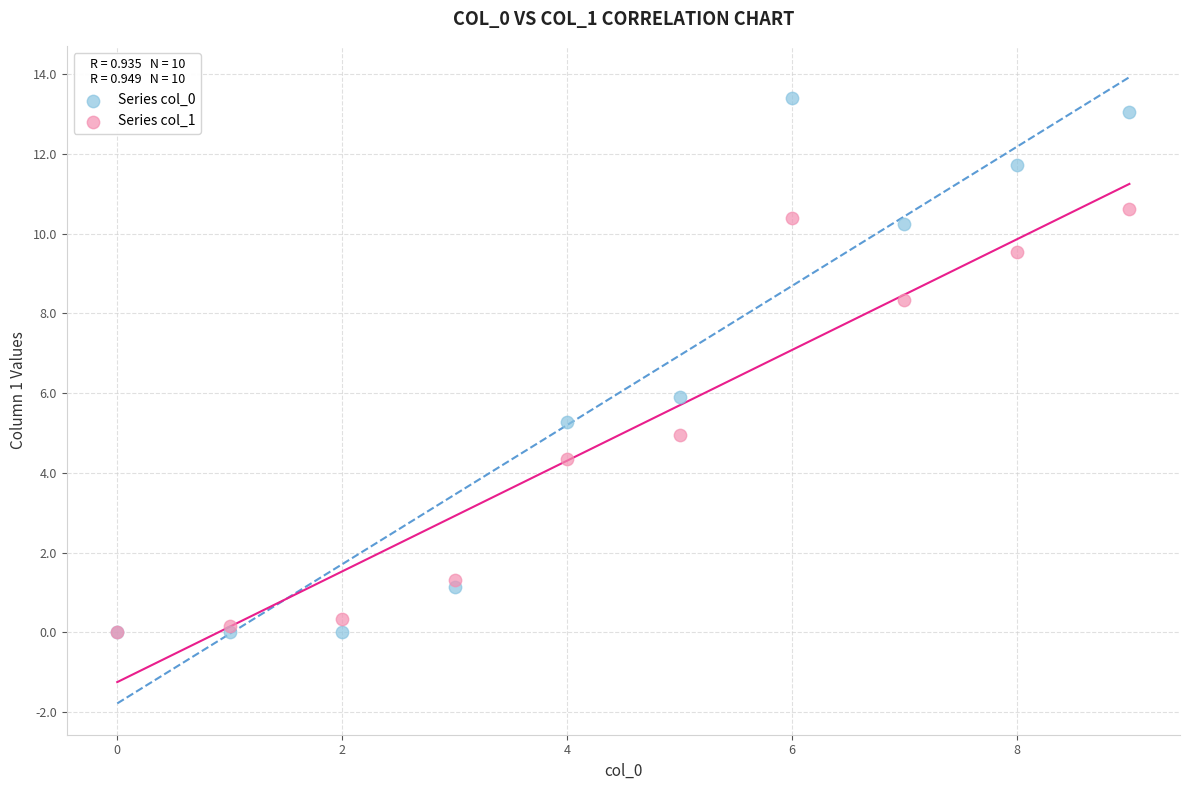

Which series has the largest Y range (max minus min)?

Series col_0